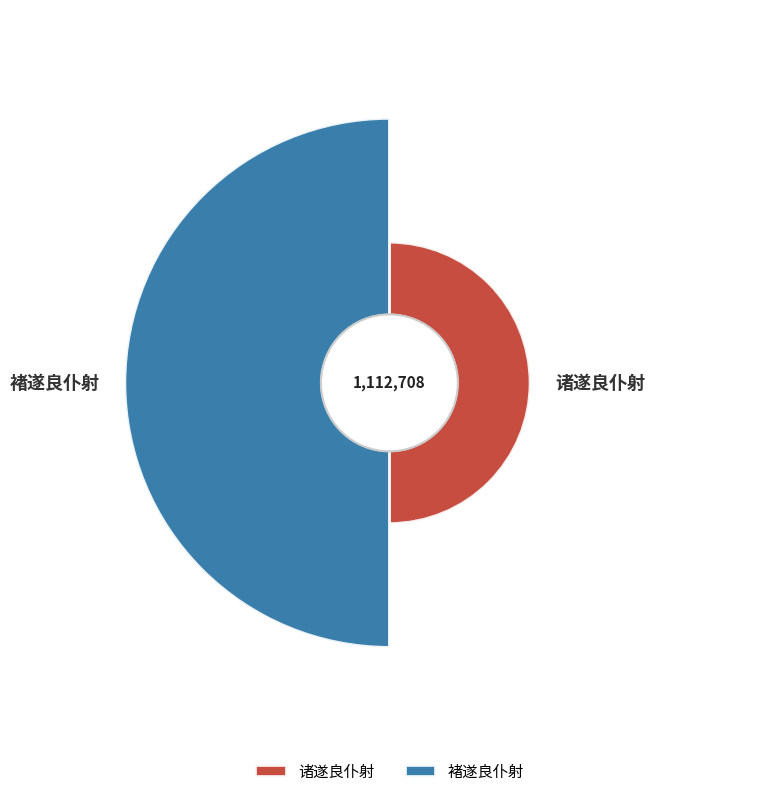

Count the number of slices in the pie.

2